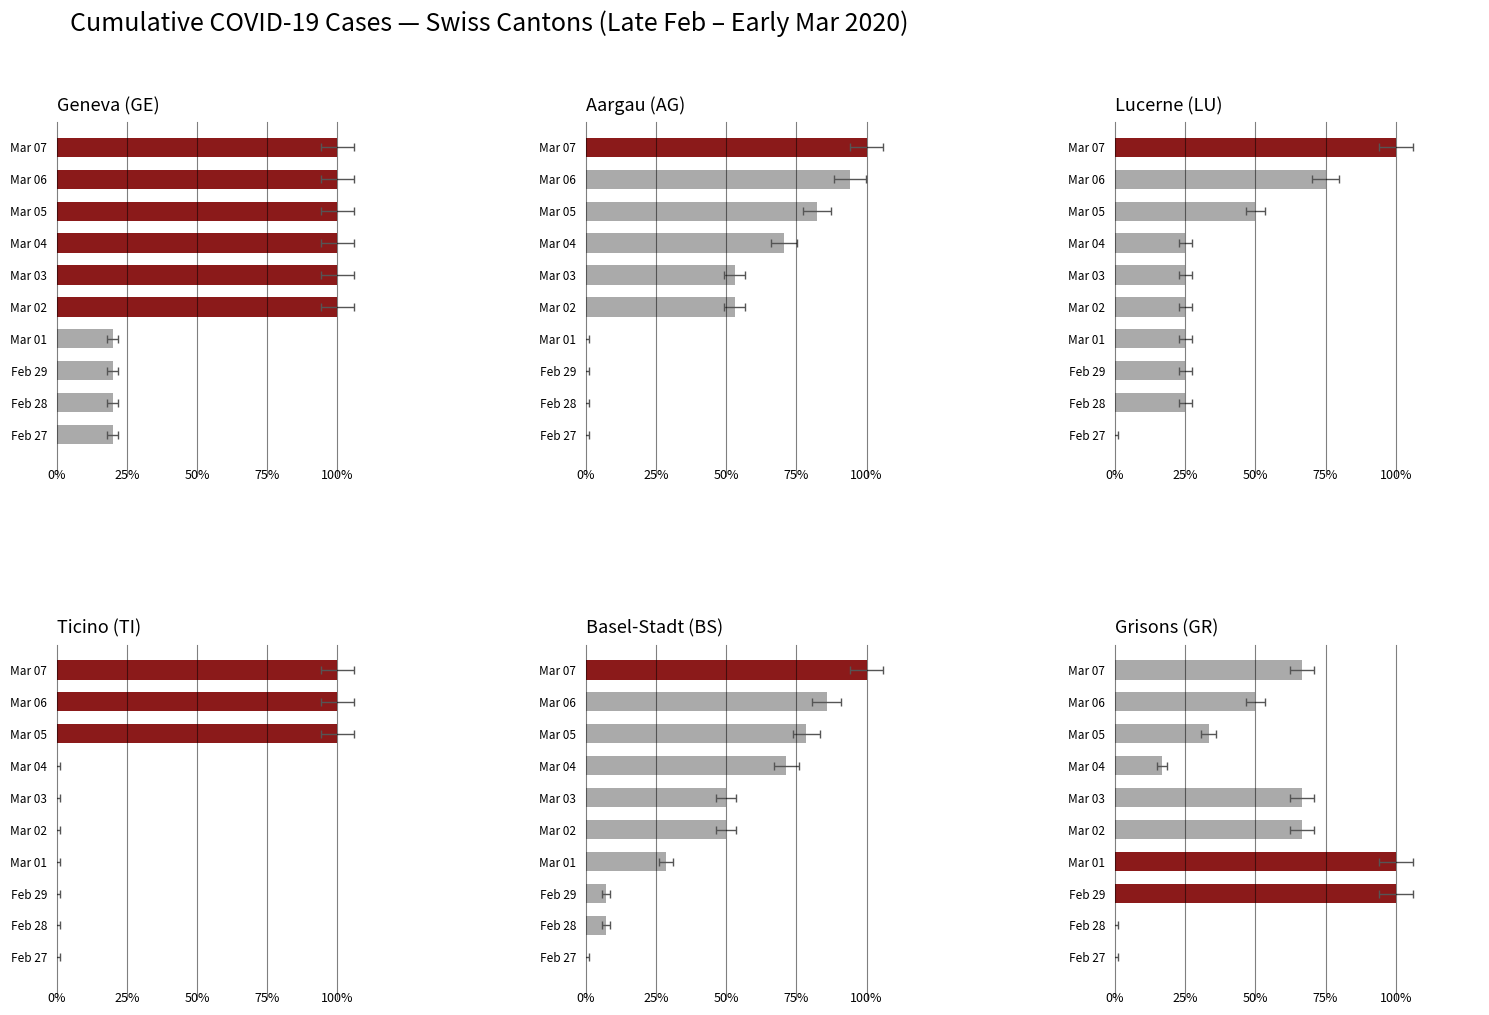

Count the LU values in the range 0 to 1.

10